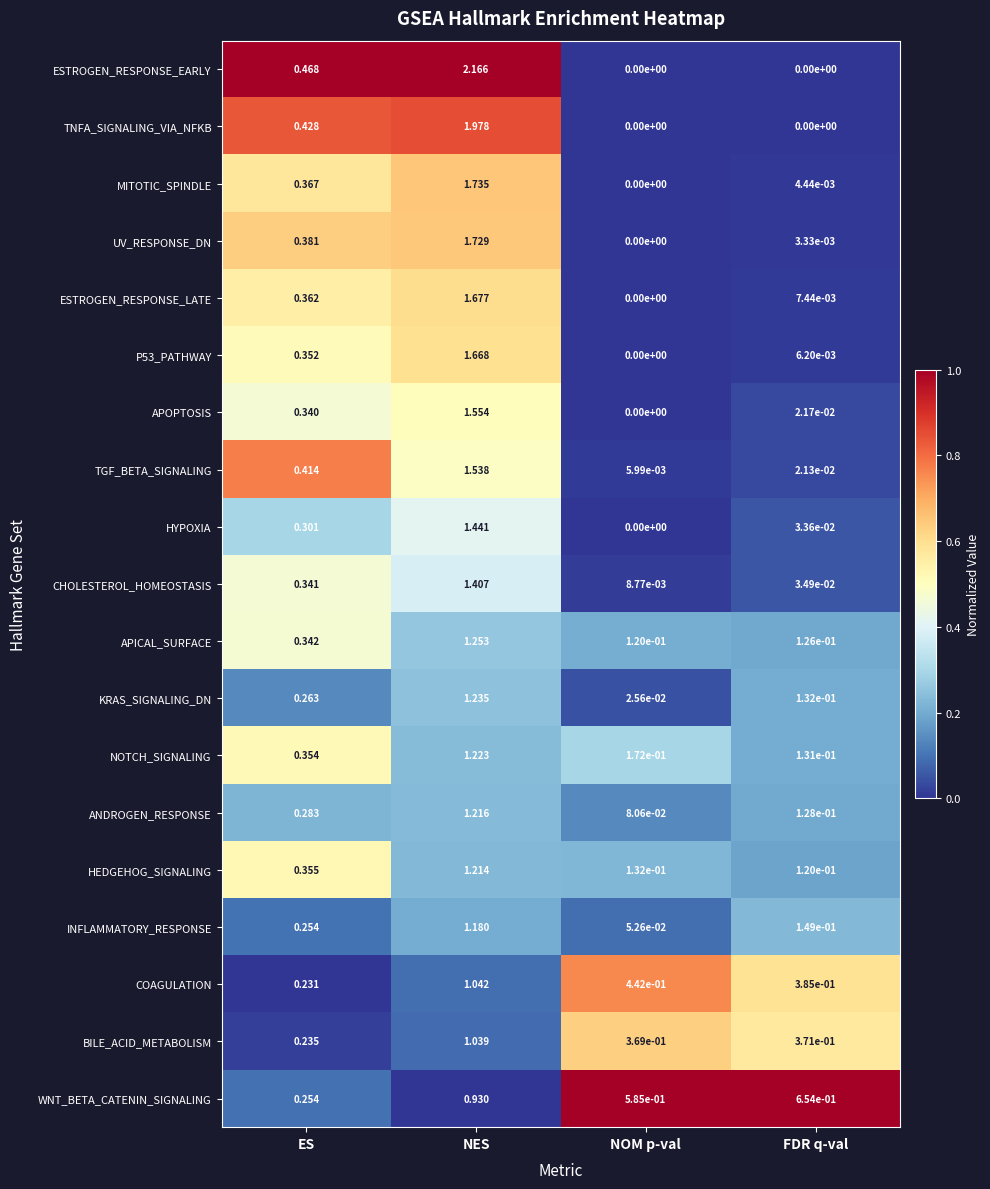

Rank the series by their maximum value, from highest to lowest.

ESTROGEN_RESPONSE_EARLY, TNFA_SIGNALING_VIA_NFKB, MITOTIC_SPINDLE, UV_RESPONSE_DN, ESTROGEN_RESPONSE_LATE, P53_PATHWAY, APOPTOSIS, TGF_BETA_SIGNALING, HYPOXIA, CHOLESTEROL_HOMEOSTASIS, APICAL_SURFACE, KRAS_SIGNALING_DN, NOTCH_SIGNALING, ANDROGEN_RESPONSE, HEDGEHOG_SIGNALING, INFLAMMATORY_RESPONSE, COAGULATION, BILE_ACID_METABOLISM, WNT_BETA_CATENIN_SIGNALING